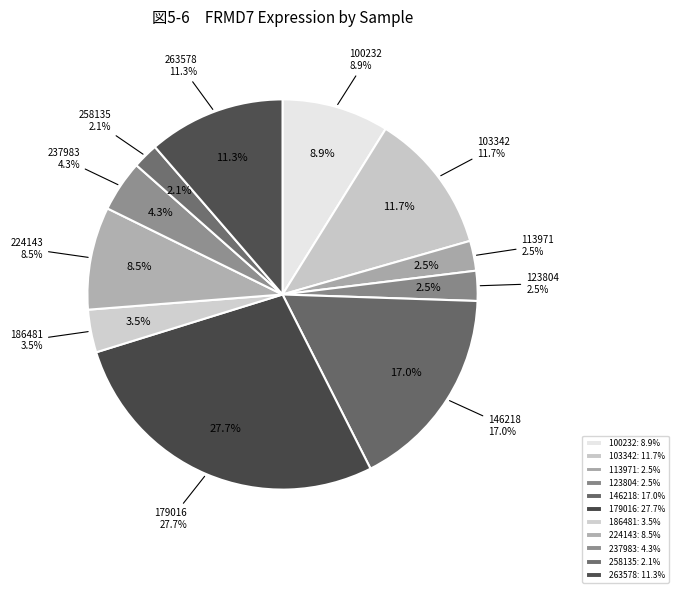

Count the number of slices in the pie.

11